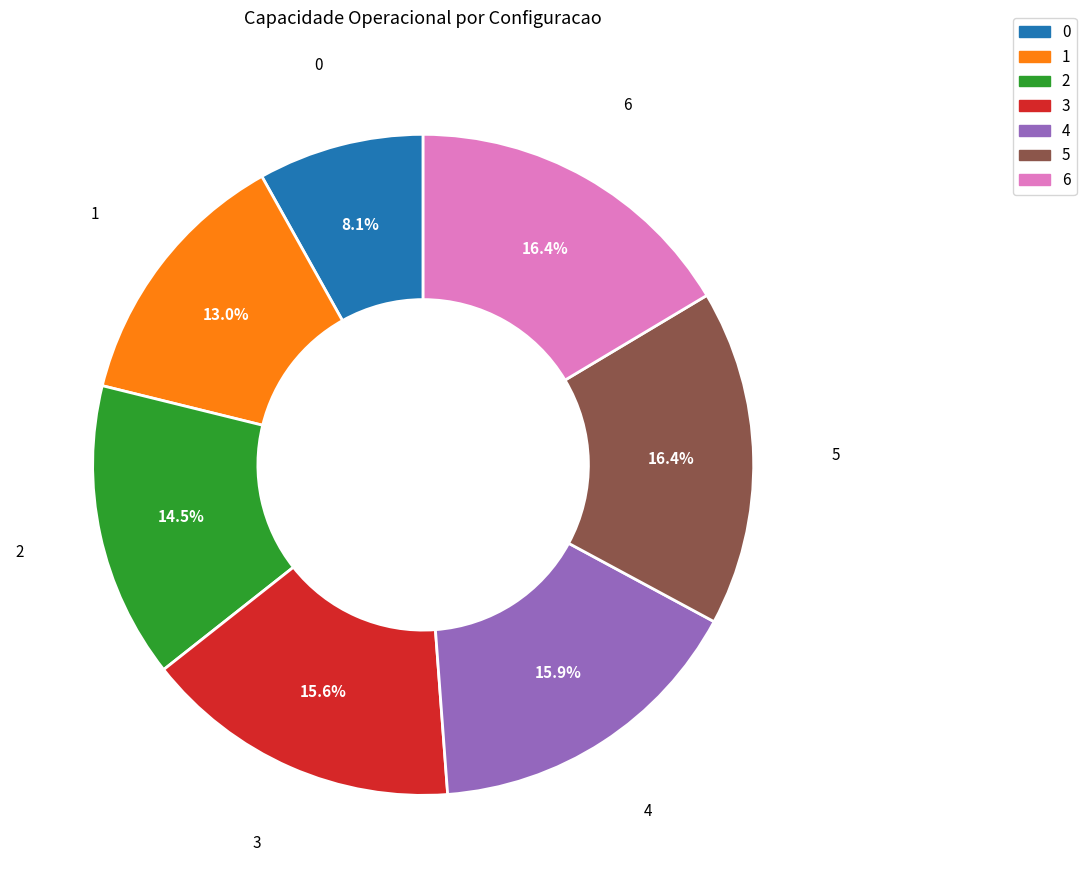

What is the ratio of the value at 5 to the value at 0?

2.0